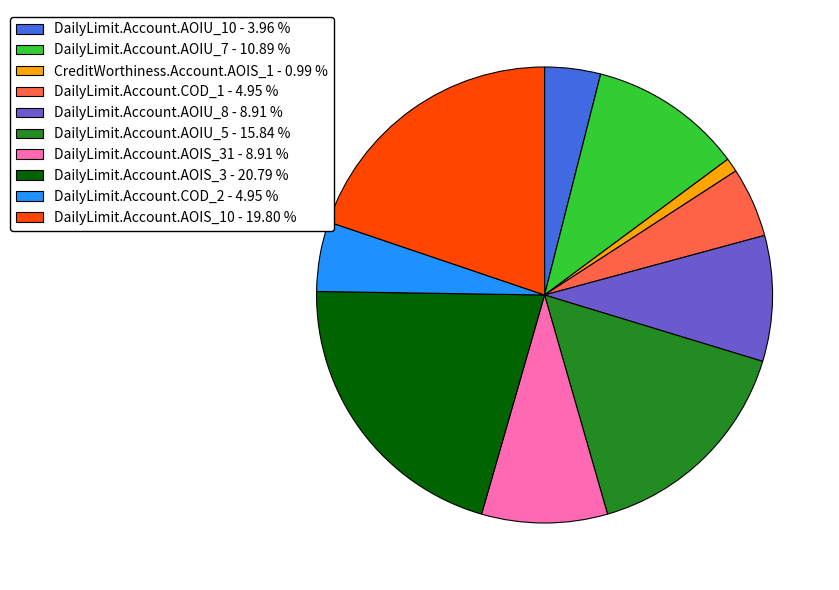

Which slice is the smallest?

CreditWorthiness.Account.AOIS_1 - 0.99 %